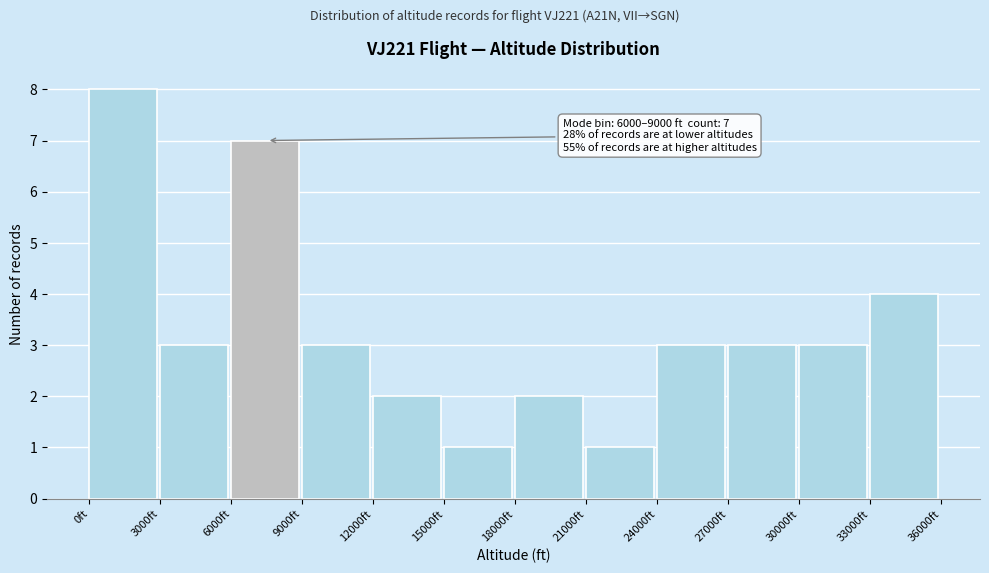

Over which range of the x-axis is the bar tallest?

0 to 3000